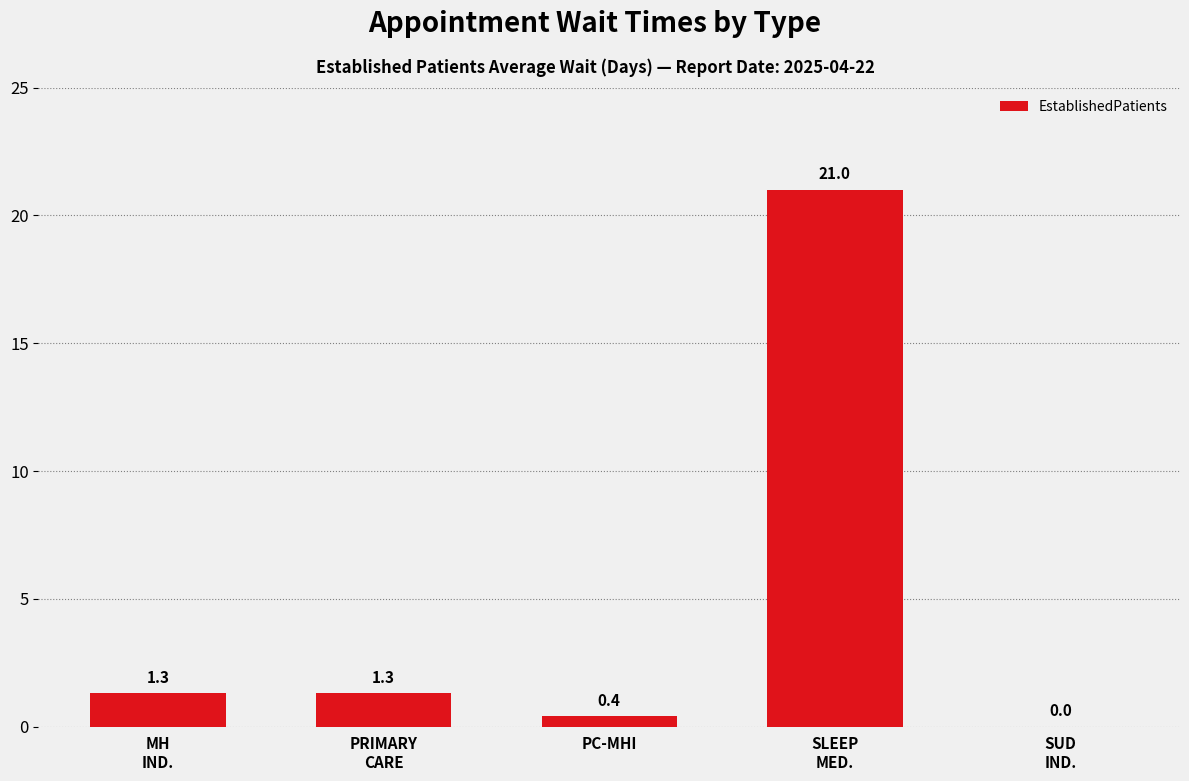

What is the sum of all values?

24.0